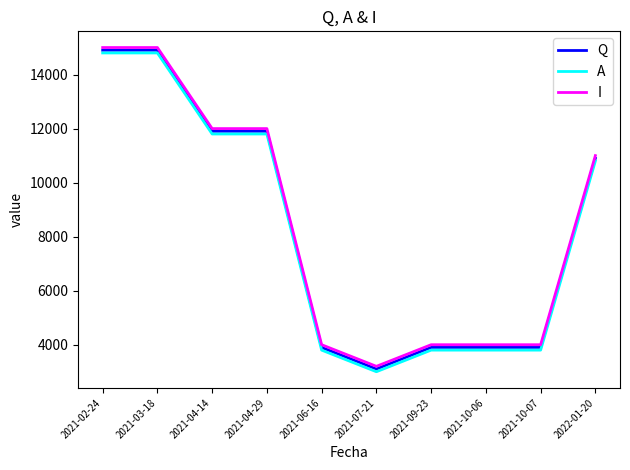

Is the value of Q at 2021-04-14 greater than the value of I at 2021-02-24?

No